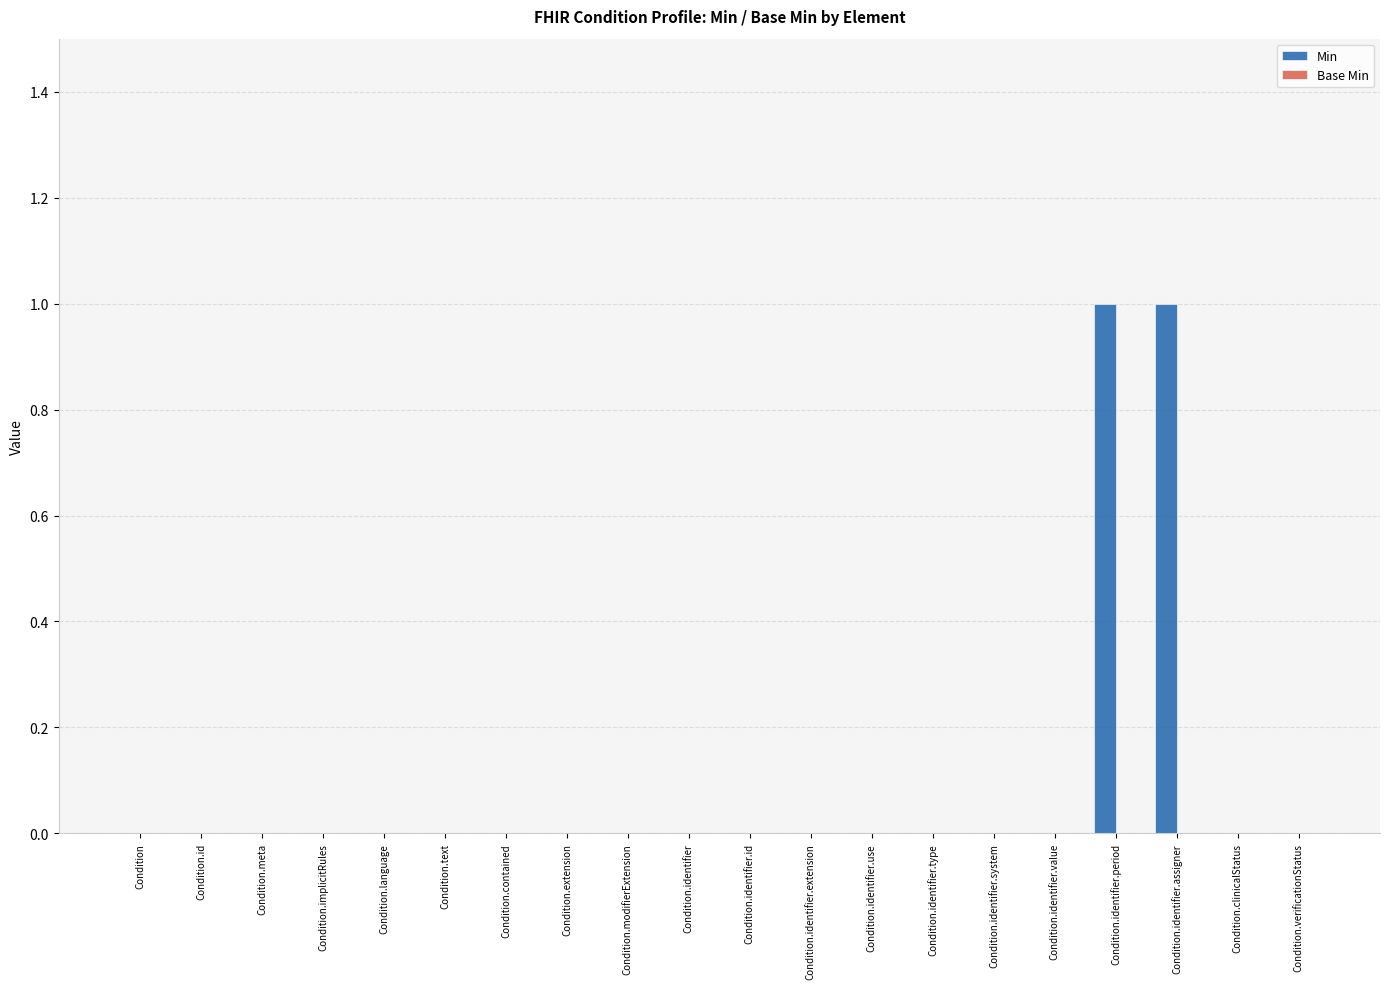

True or false: the data shows 0 at Condition.verificationStatus.

True